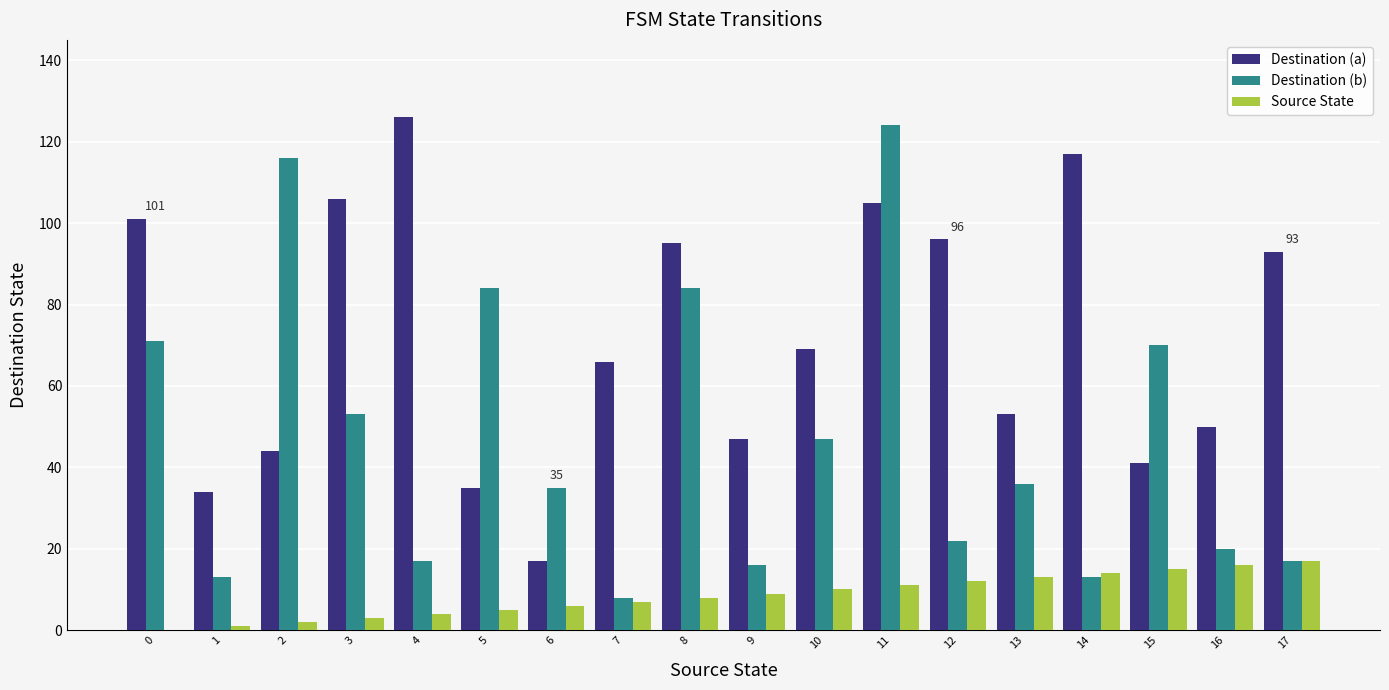

How many groups of bars are there?

18